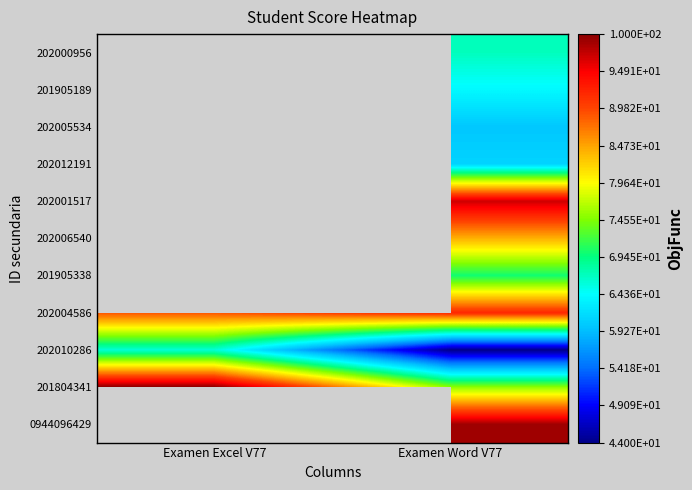

Reading left to right, transcribe all the data shown in this chart.

202000956: Examen Excel V77=0	Examen Word V77=67
201905189: Examen Excel V77=0	Examen Word V77=64
202005534: Examen Excel V77=0	Examen Word V77=60
202012191: Examen Excel V77=76	Examen Word V77=61
202001517: Examen Excel V77=0	Examen Word V77=97
202006540: Examen Excel V77=0	Examen Word V77=84
201905338: Examen Excel V77=0	Examen Word V77=70
202004586: Examen Excel V77=89	Examen Word V77=92
202010286: Examen Excel V77=66	Examen Word V77=44
201804341: Examen Excel V77=100	Examen Word V77=75
0944096429: Examen Excel V77=0	Examen Word V77=99